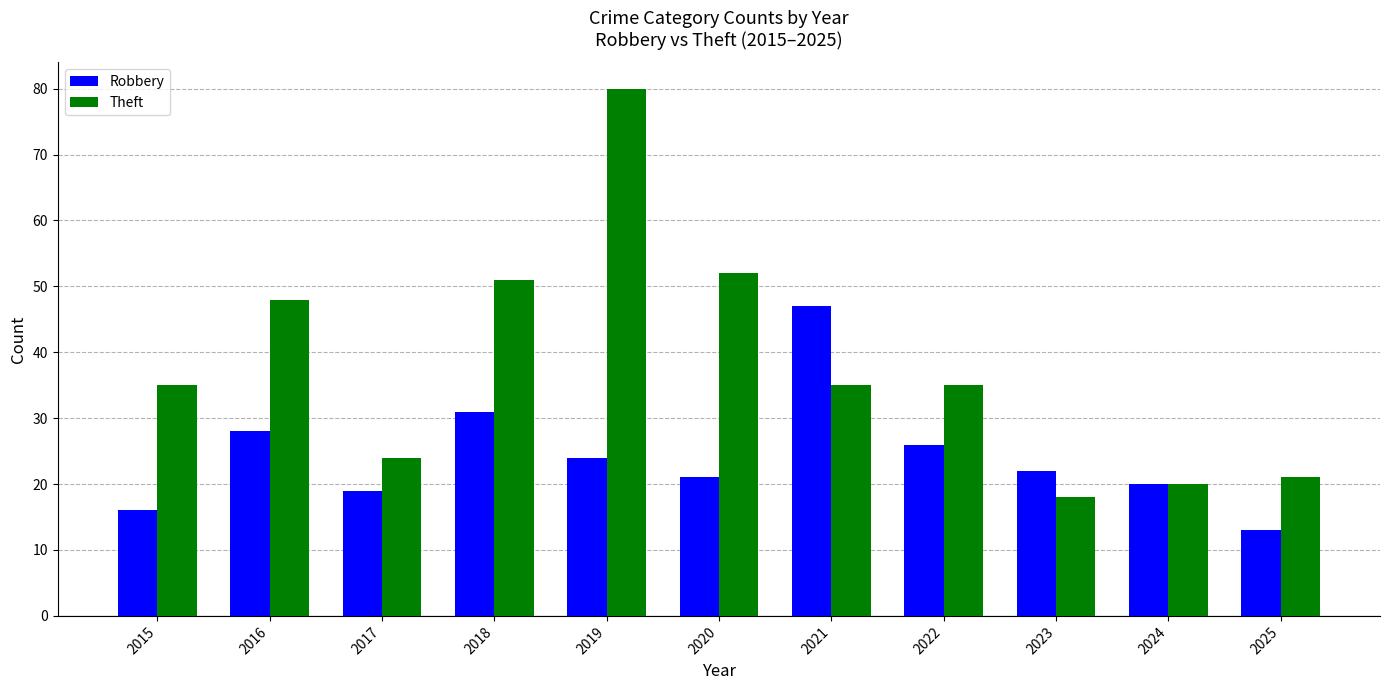

The value of Robbery at 2022 is 34. True or false?

False